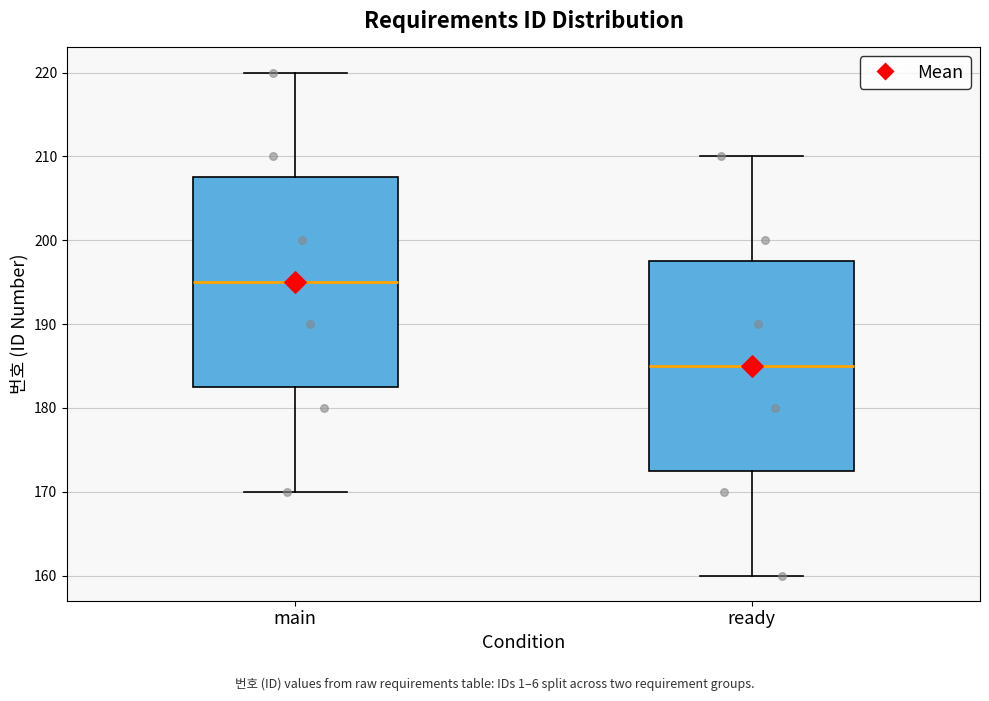

Where does the upper whisker of the box for ready end on the y-axis? The values are not printed on the chart, so give them approximately, as read against the axis.

210